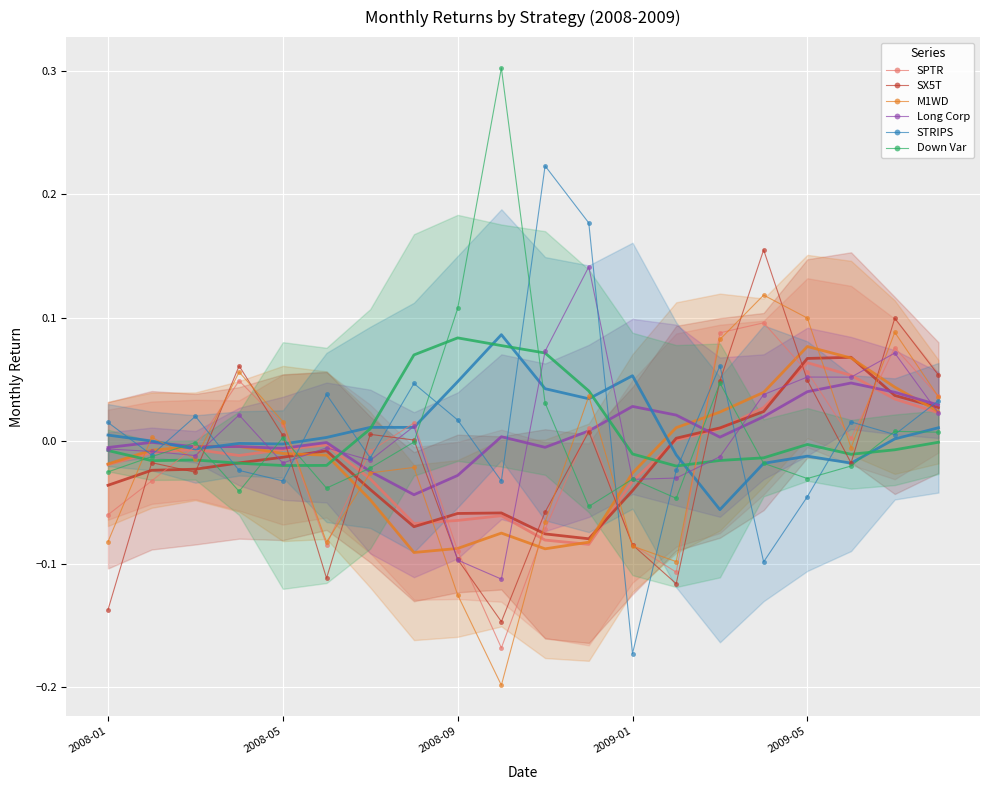

At which label does STRIPS reach its minimum?

2009-01